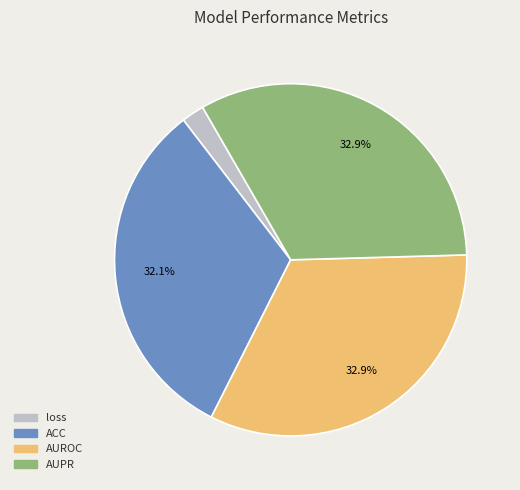

Which slice is the smallest?

loss